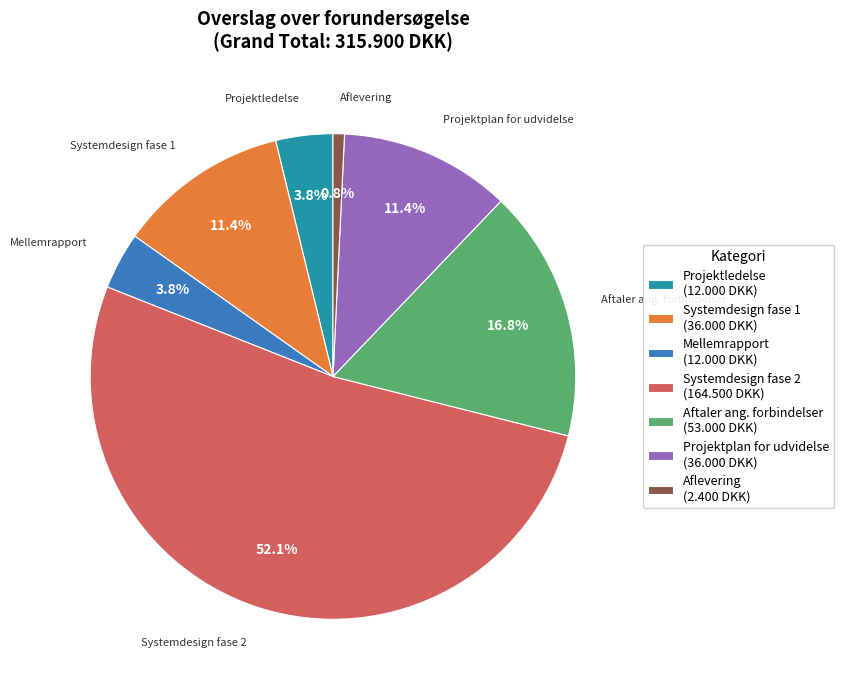

To the nearest percent, what is the combined percentage of Projektplan for udvidelse and Mellemrapport?

15%